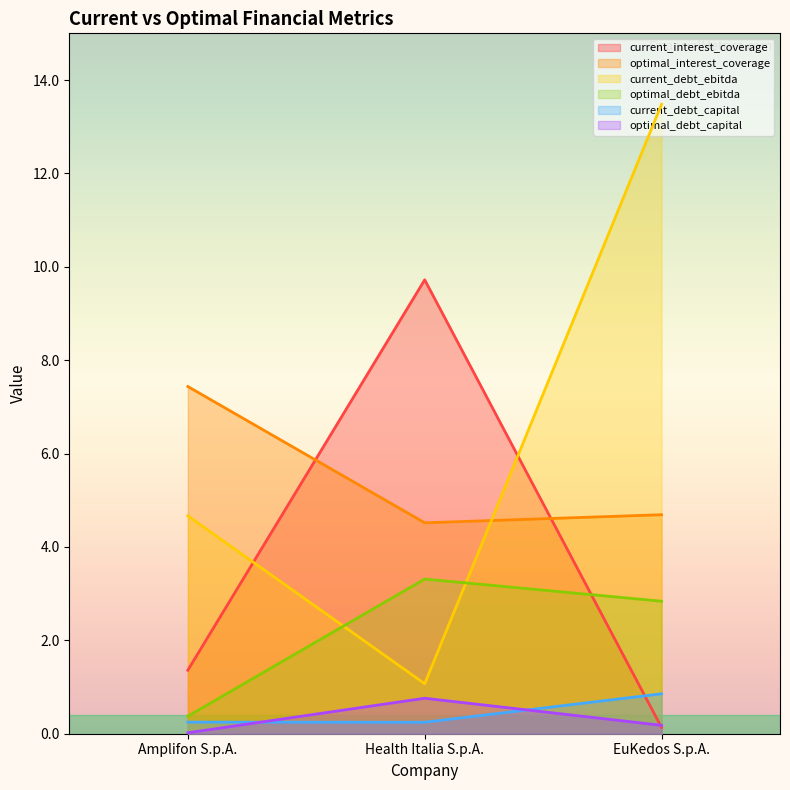

Reading left to right, extract all data points from this chart.

current_interest_coverage: Amplifon S.p.A.=1.4	Health Italia S.p.A.=9.7	EuKedos S.p.A.=0.1
optimal_interest_coverage: Amplifon S.p.A.=7.4	Health Italia S.p.A.=4.5	EuKedos S.p.A.=4.7
current_debt_ebitda: Amplifon S.p.A.=4.7	Health Italia S.p.A.=1.1	EuKedos S.p.A.=13.5
optimal_debt_ebitda: Amplifon S.p.A.=0.4	Health Italia S.p.A.=3.3	EuKedos S.p.A.=2.8
current_debt_capital: Amplifon S.p.A.=0.2	Health Italia S.p.A.=0.2	EuKedos S.p.A.=0.9
optimal_debt_capital: Amplifon S.p.A.=0.0	Health Italia S.p.A.=0.8	EuKedos S.p.A.=0.2